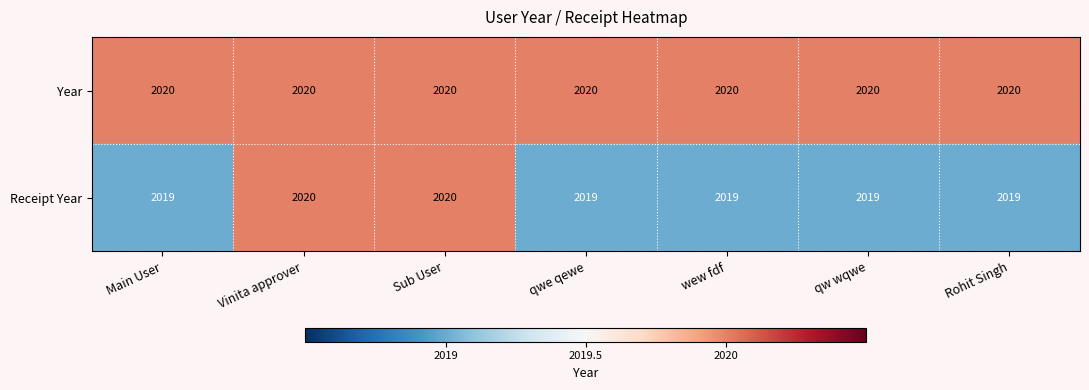

What is the total value across all series at qw wqwe?

4039